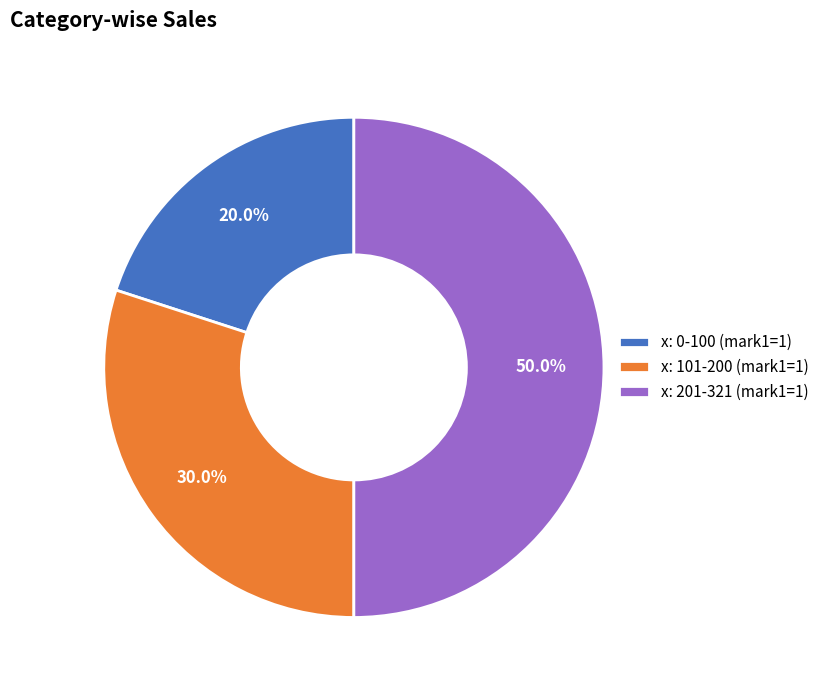

Does x: 0-100 (mark1=1) account for over 50% of the chart?

No